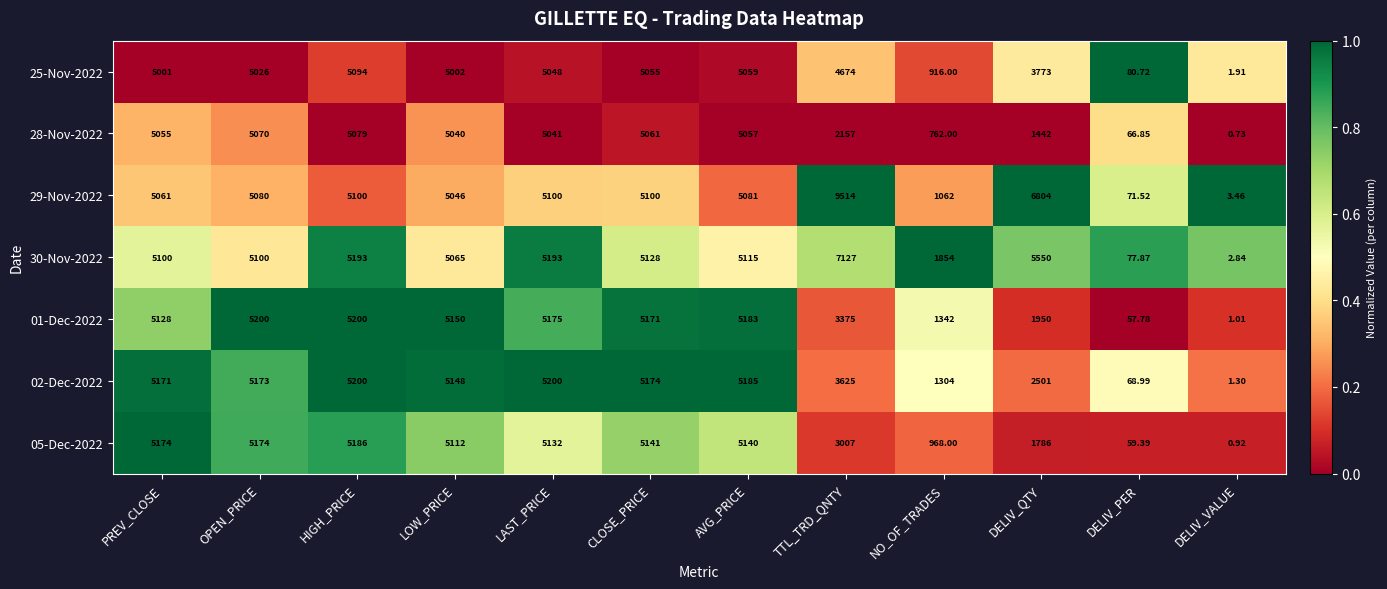

At which category is the sum across all series the highest?

HIGH_PRICE